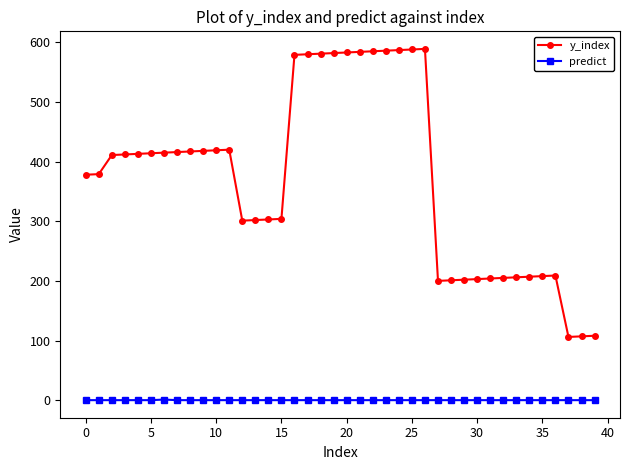

True or false: y_index has more than 1 interior local peaks.

True